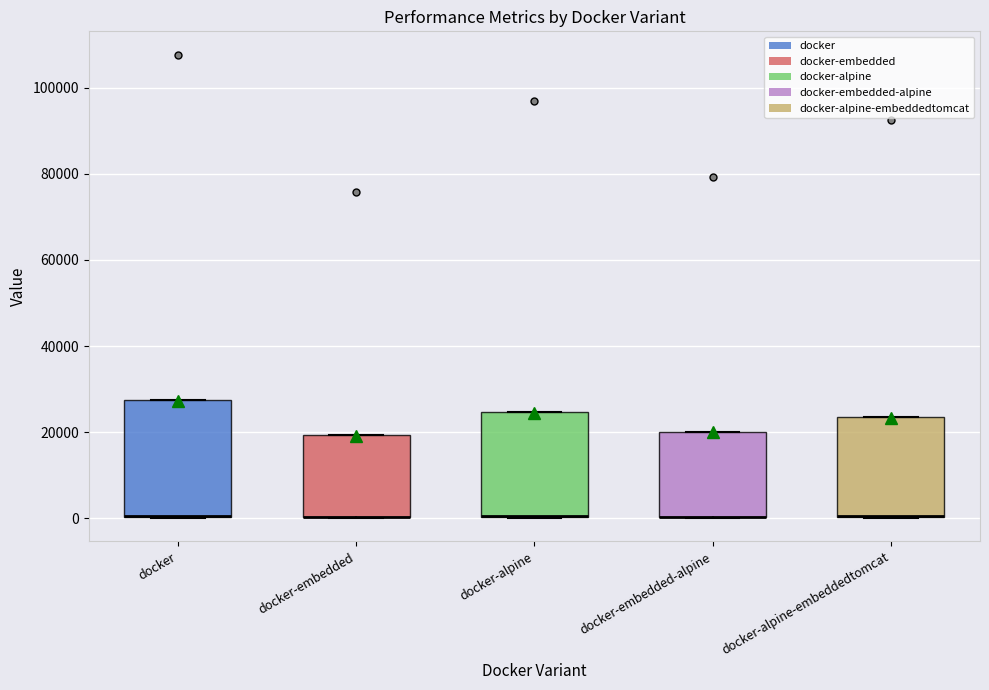

Reading left to right, transcribe this box plot: for each box, give where its median line is, the range the box spans, and where its two whiskers end, as read against the y-axis. The values are not printed on the chart, so give them approximately, as read against the axis.

docker: median 0 (drawn on the box's lower edge), box 0 to 28000, whiskers 0 to 28000
docker-embedded: median 0 (drawn on the box's lower edge), box 0 to 20000, whiskers 0 to 20000
docker-alpine: median 0 (drawn on the box's lower edge), box 0 to 24000, whiskers 0 to 24000
docker-embedded-alpine: median 0 (drawn on the box's lower edge), box 0 to 20000, whiskers 0 to 20000
docker-alpine-embeddedtomcat: median 0 (drawn on the box's lower edge), box 0 to 24000, whiskers 0 to 24000